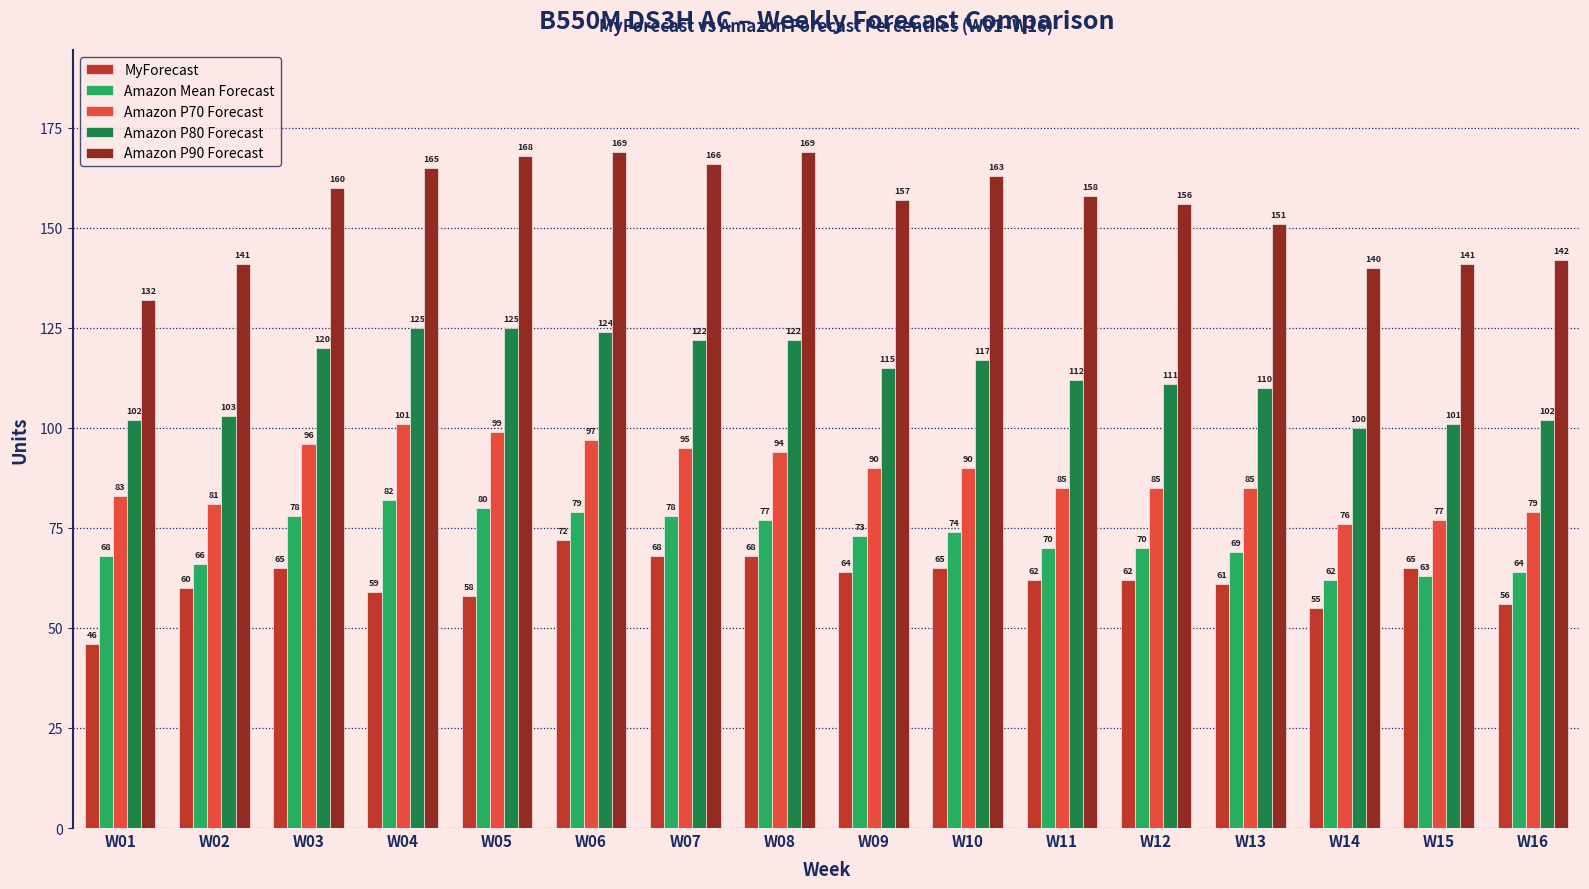

Reading left to right, list all the values displayed in this chart.

MyForecast: W01=46	W02=60	W03=65	W04=59	W05=58	W06=72	W07=68	W08=68	W09=64	W10=65	W11=62	W12=62	W13=61	W14=55	W15=65	W16=56
Amazon Mean Forecast: W01=68	W02=66	W03=78	W04=82	W05=80	W06=79	W07=78	W08=77	W09=73	W10=74	W11=70	W12=70	W13=69	W14=62	W15=63	W16=64
Amazon P70 Forecast: W01=83	W02=81	W03=96	W04=101	W05=99	W06=97	W07=95	W08=94	W09=90	W10=90	W11=85	W12=85	W13=85	W14=76	W15=77	W16=79
Amazon P80 Forecast: W01=102	W02=103	W03=120	W04=125	W05=125	W06=124	W07=122	W08=122	W09=115	W10=117	W11=112	W12=111	W13=110	W14=100	W15=101	W16=102
Amazon P90 Forecast: W01=132	W02=141	W03=160	W04=165	W05=168	W06=169	W07=166	W08=169	W09=157	W10=163	W11=158	W12=156	W13=151	W14=140	W15=141	W16=142